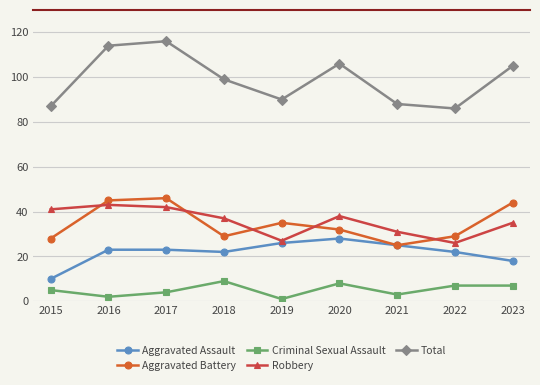

How many interior local peaks does the Aggravated Battery series have?

2